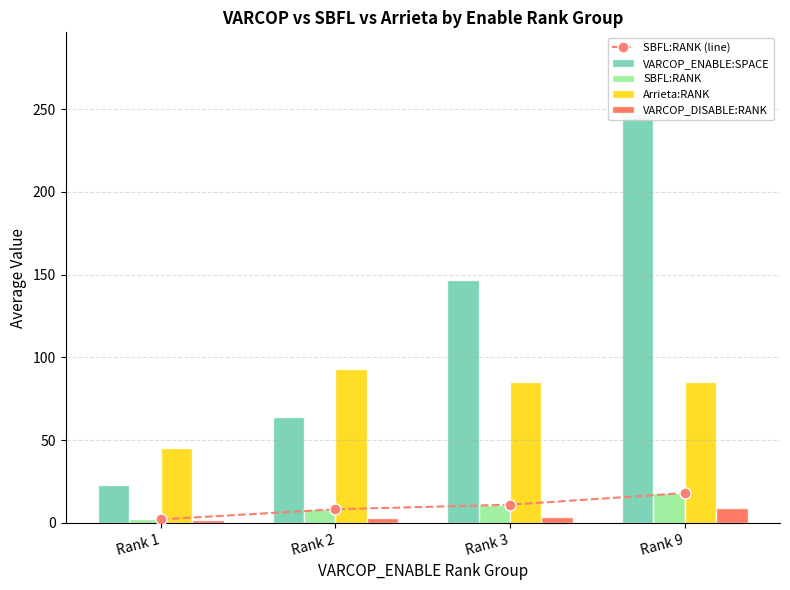

What is the value of the SBFL:RANK bar at the 2nd from the left?

8.2